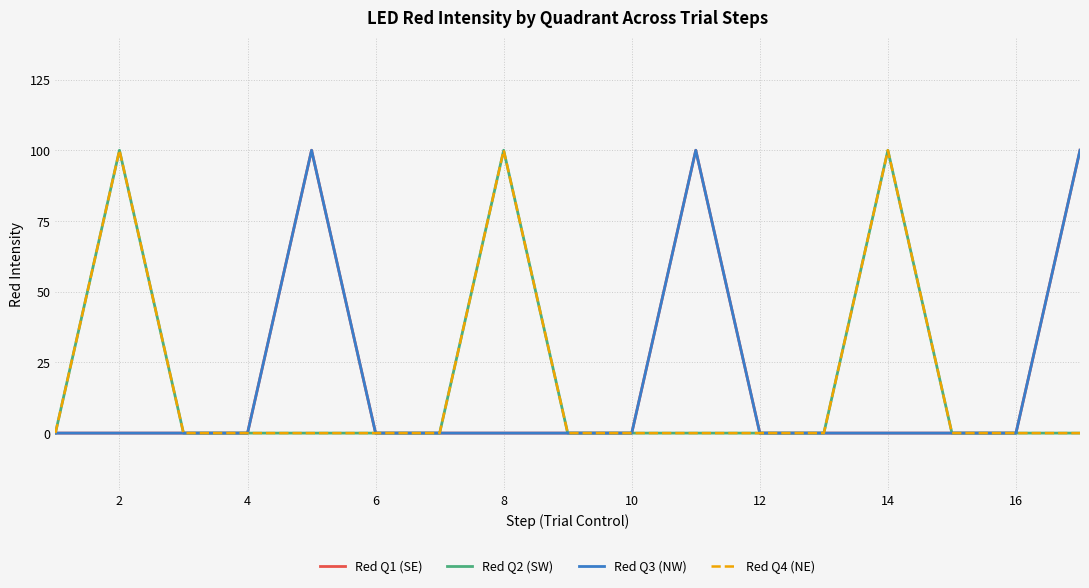

True or false: Red Q4 (NE) and Red Q2 (SW) intersect in this chart.

False